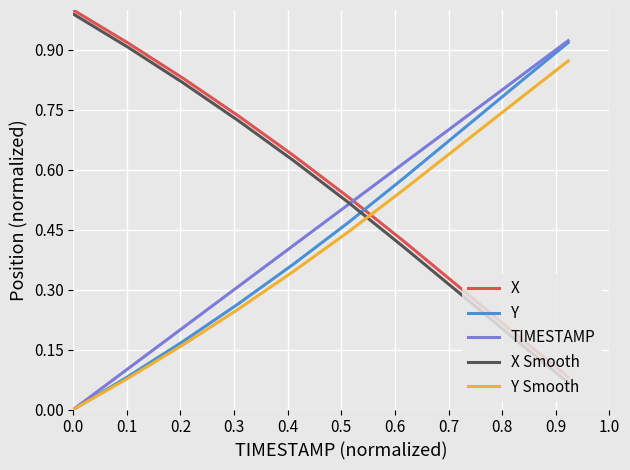

After their last crossing, which series has the higher values: X Smooth or Y Smooth?

Y Smooth